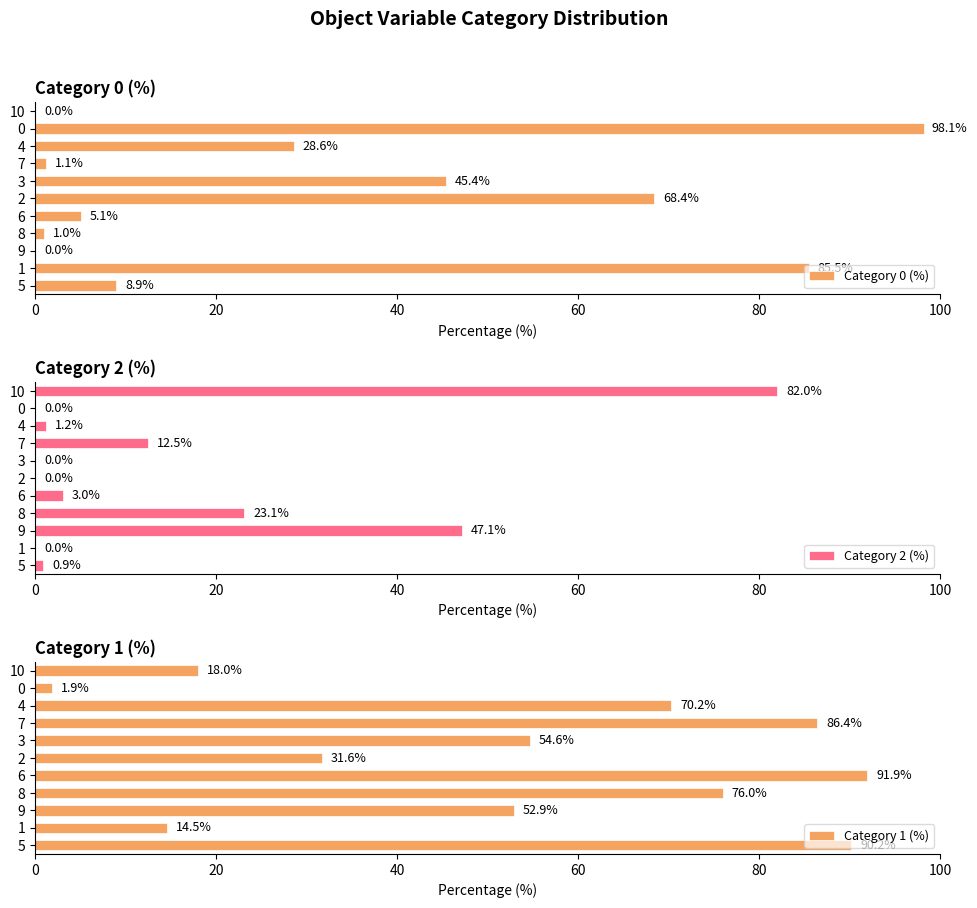

What is the average value of the Category 1 (%) series?

53.5